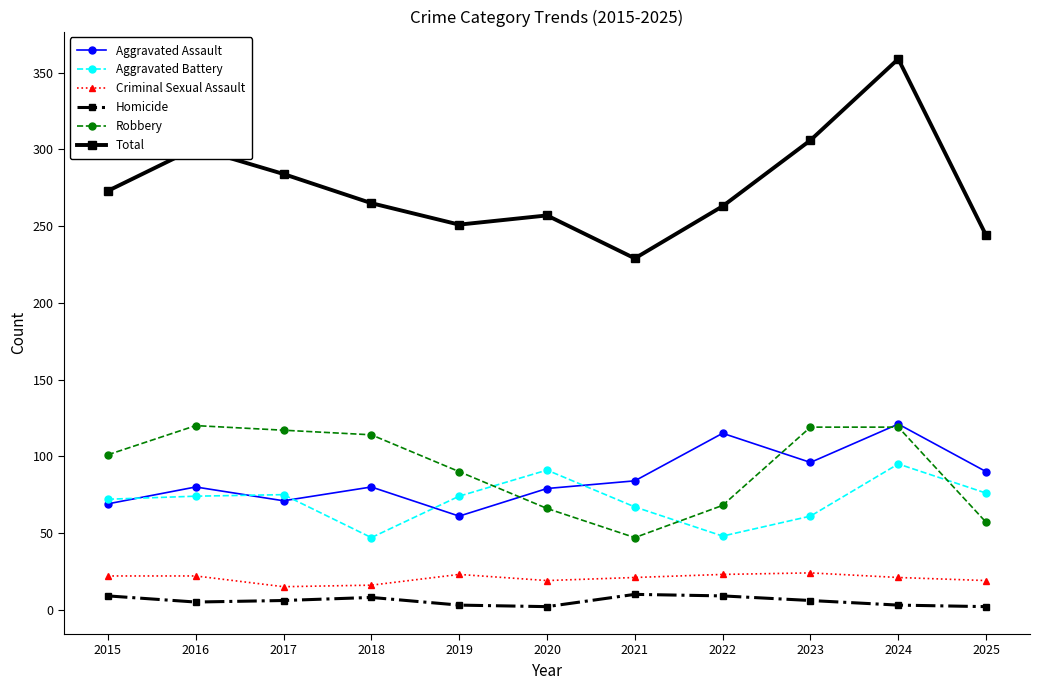

Count the Criminal Sexual Assault values in the range 19 to 23.

8